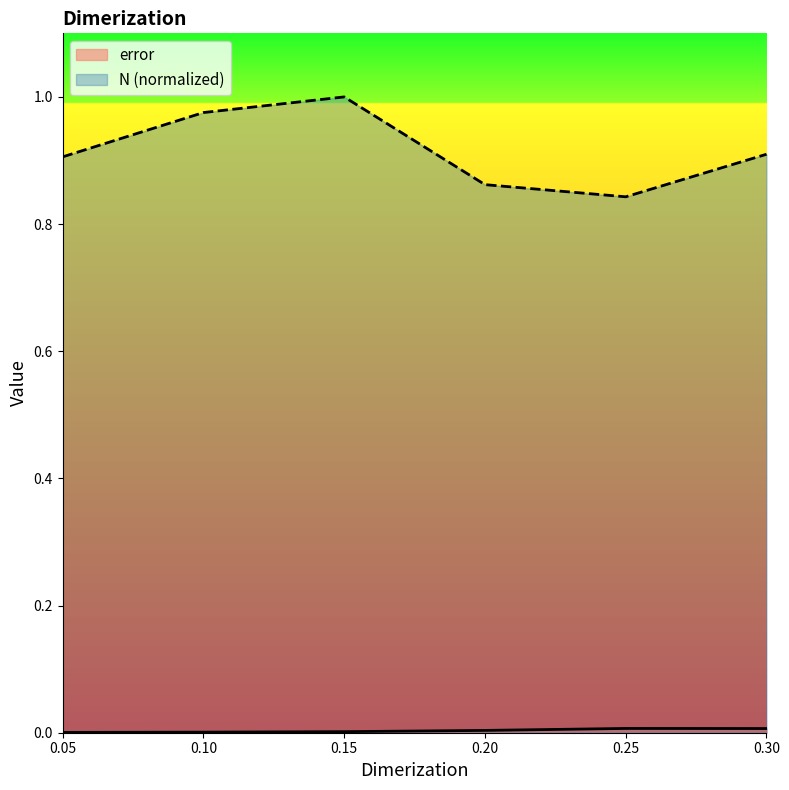

Which series has the largest total across all categories?

N (normalized)